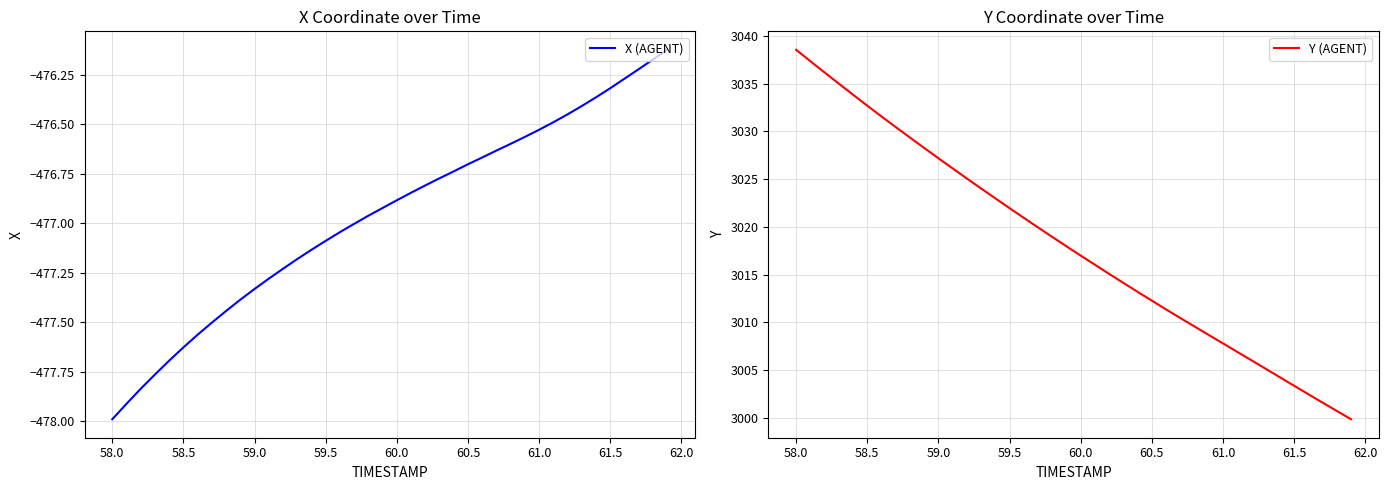

What is the minimum value for Y (AGENT)?

2999.8